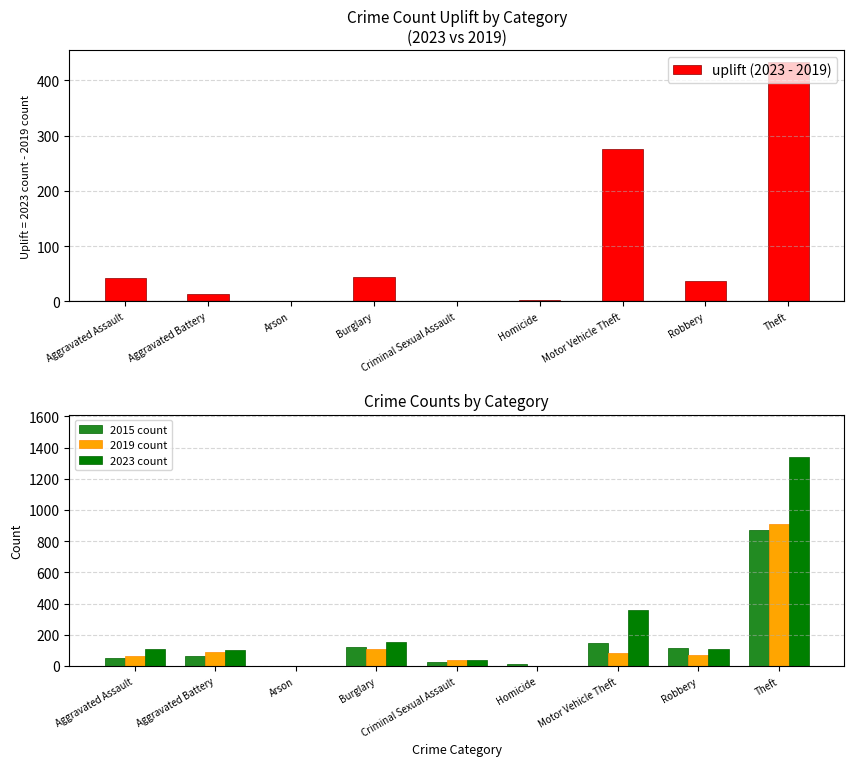

What is the highest value of the uplift (2023 - 2019) series?

433